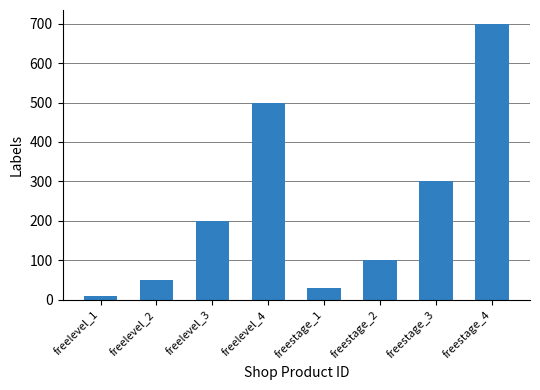

What is the ratio of the value at freelevel_2 to the value at freelevel_4?

0.1